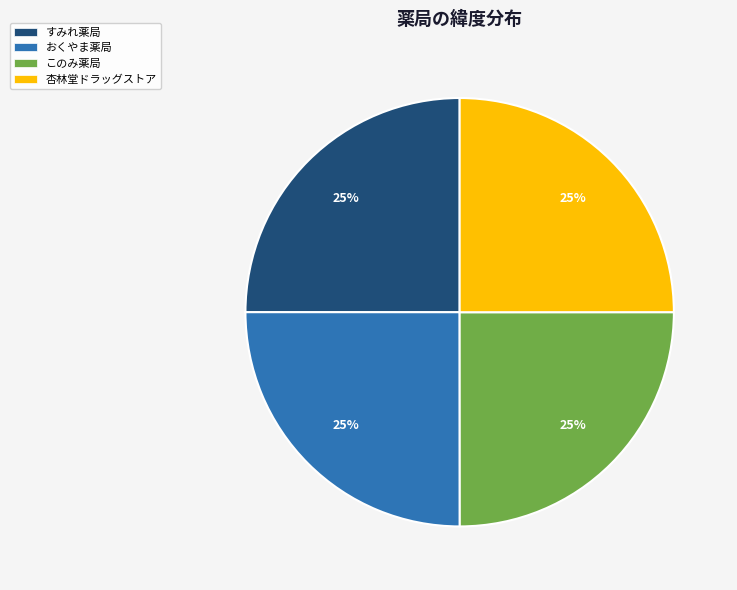

Count the number of slices in the pie.

4